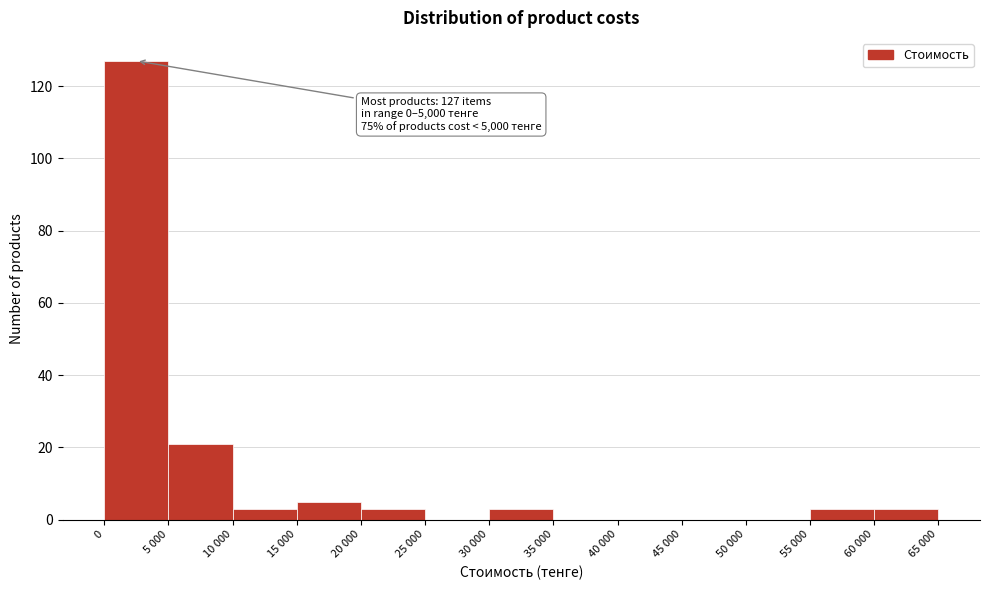

Reading left to right, extract all data points from this chart.

0=127	5 000=21	10 000=3	15 000=5	20 000=3	25 000=0	30 000=3	35 000=0	40 000=0	45 000=0	50 000=0	55 000=3	60 000=3